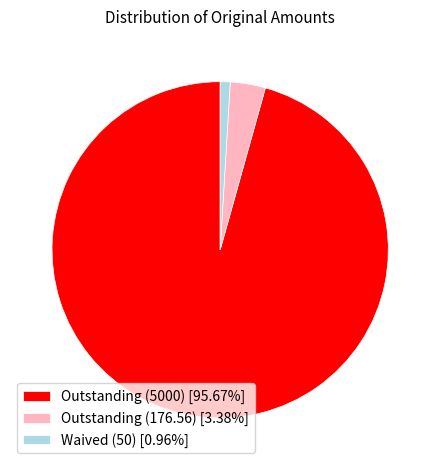

Is Waived (50) [0.96%] the majority of the pie?

No